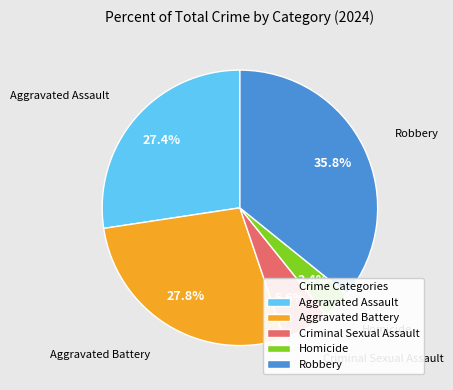

Which slice is the largest?

Robbery